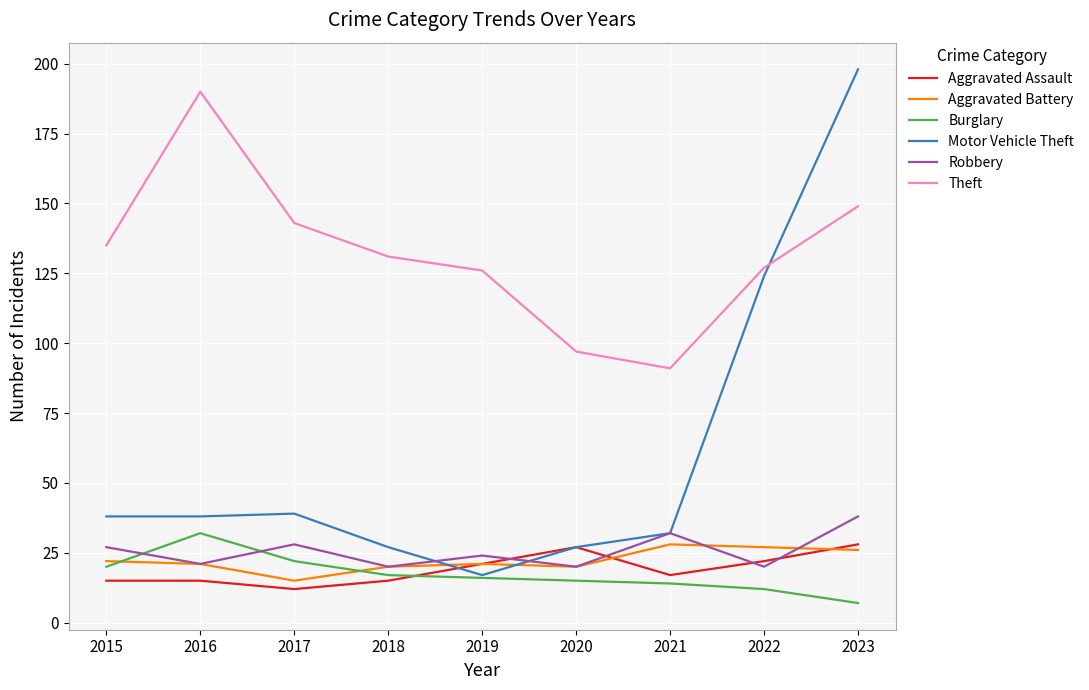

What is the smallest value displayed?

7